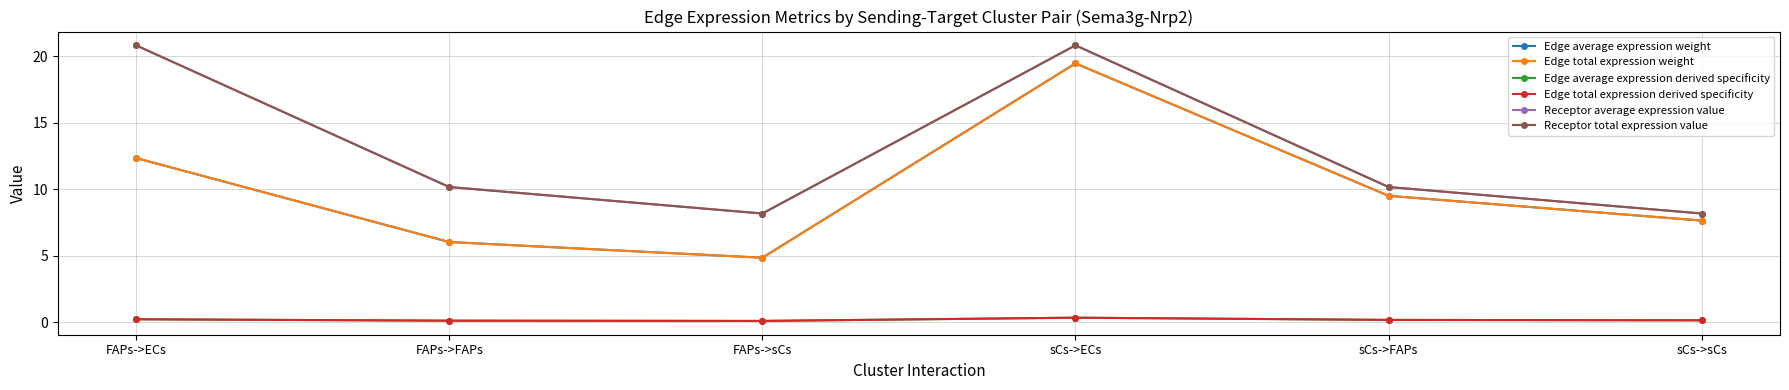

Is this an area chart (filled region under the line)?

No